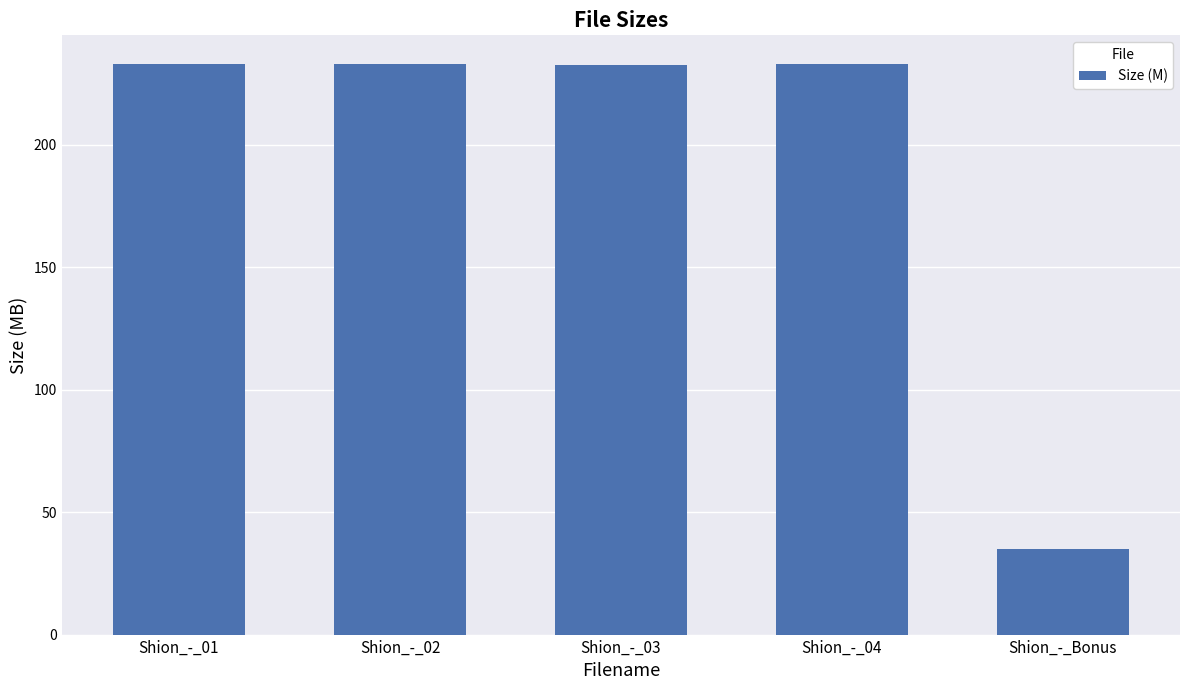

What position from the left is Shion_-_Bonus?

5